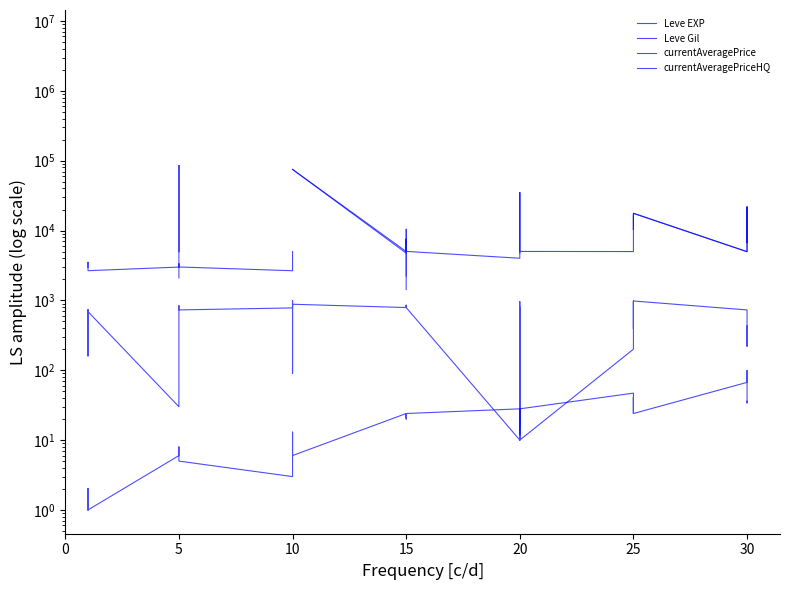

Which series has the largest total across all categories?

Leve Gil